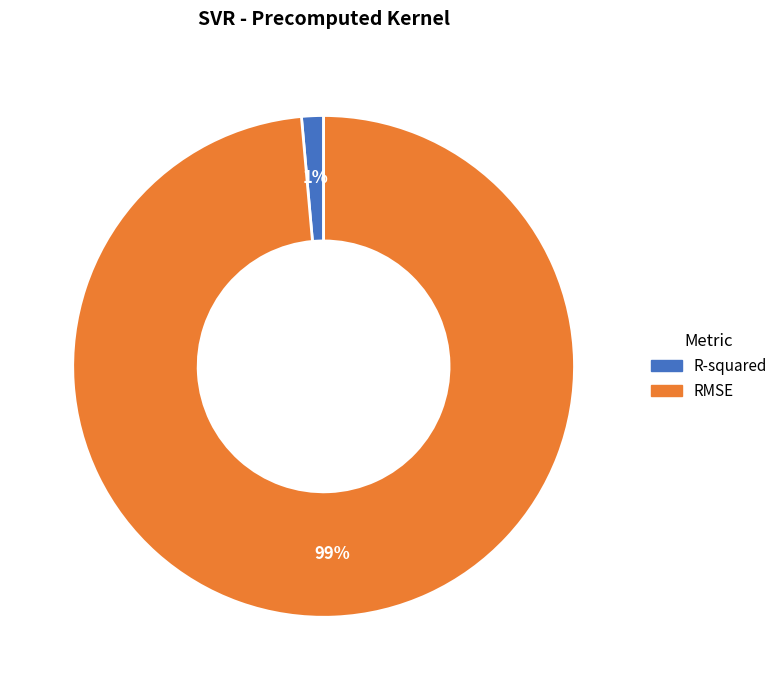

Is R-squared the majority of the pie?

No